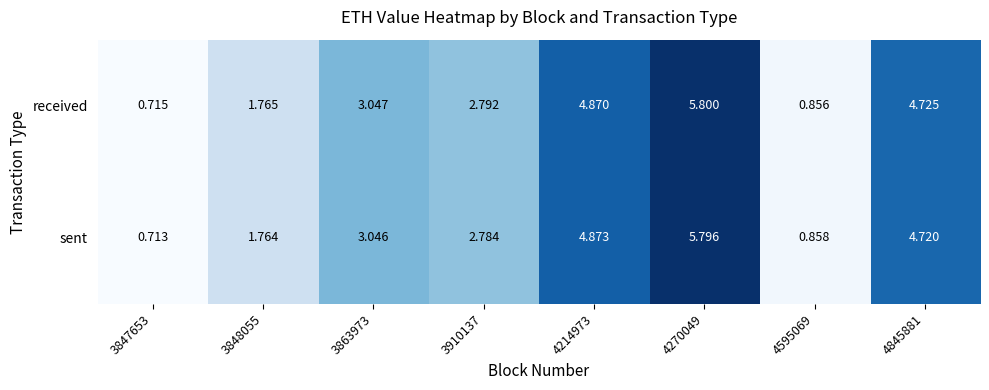

What is the total value across all series at 3910137?

5.6